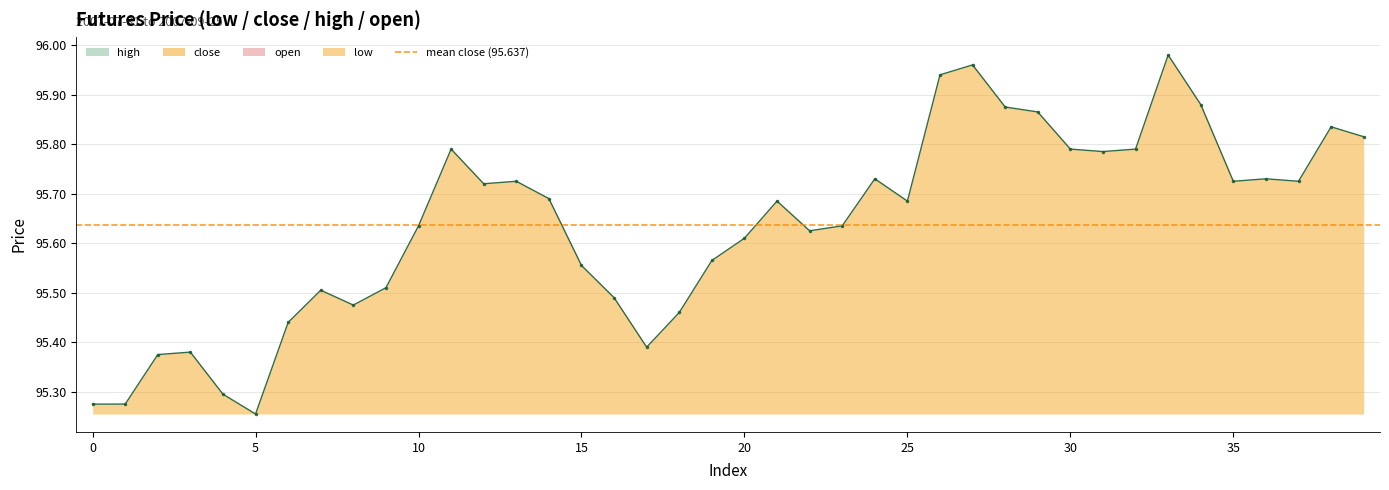

Which category has the highest value in the high series?

33